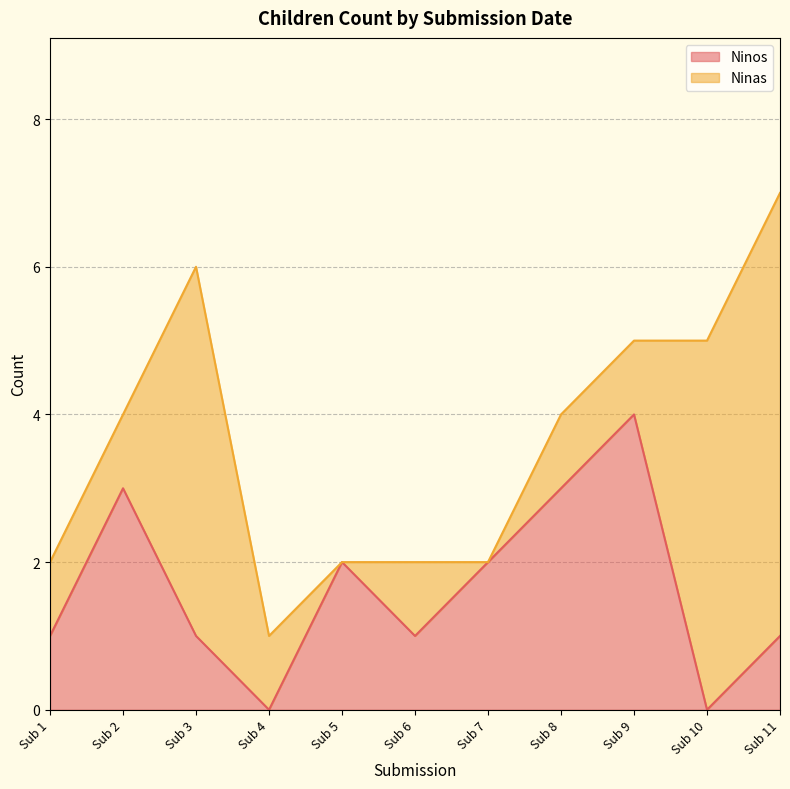

Which category has the highest value in the Ninos series?

Sub 9